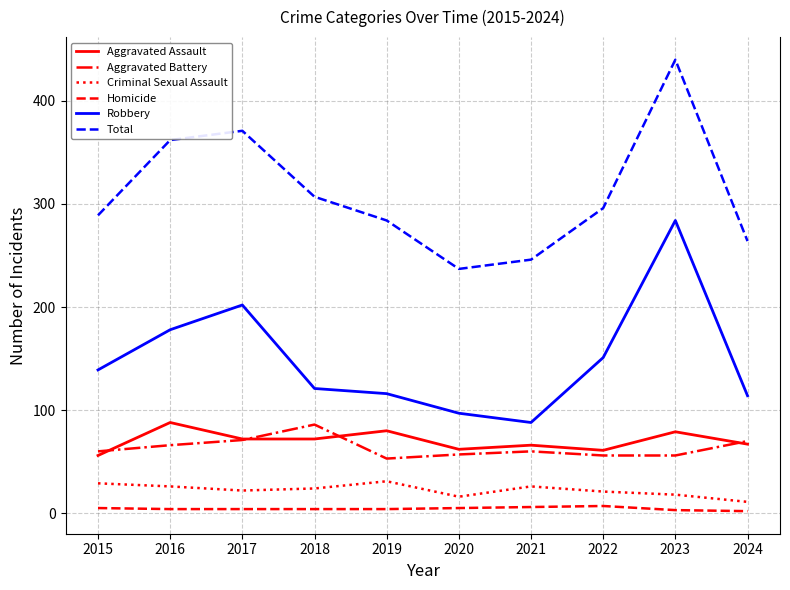

Which series changed the most between 2016 and 2021?

Total